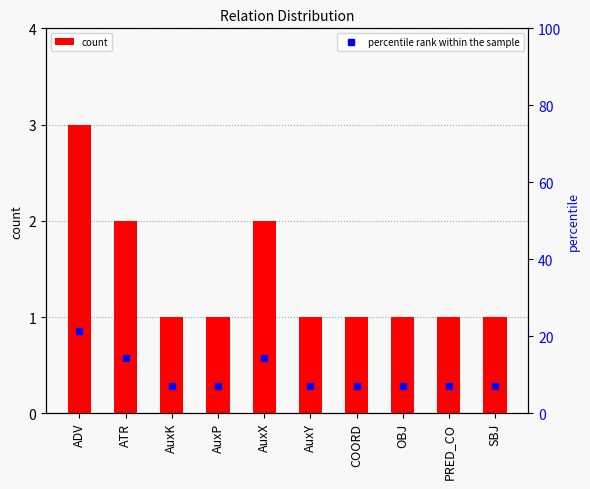

Between OBJ and PRED_CO, which is larger?

OBJ